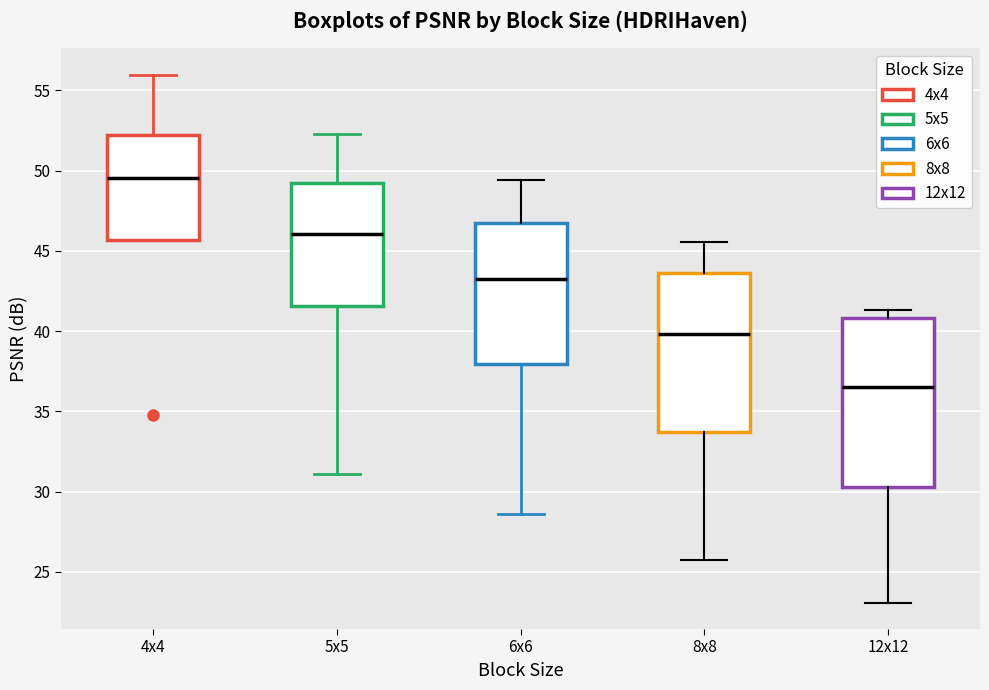

Where does the median line of the box for 4x4 sit on the y-axis? The values are not printed on the chart, so give them approximately, as read against the axis.

49.5